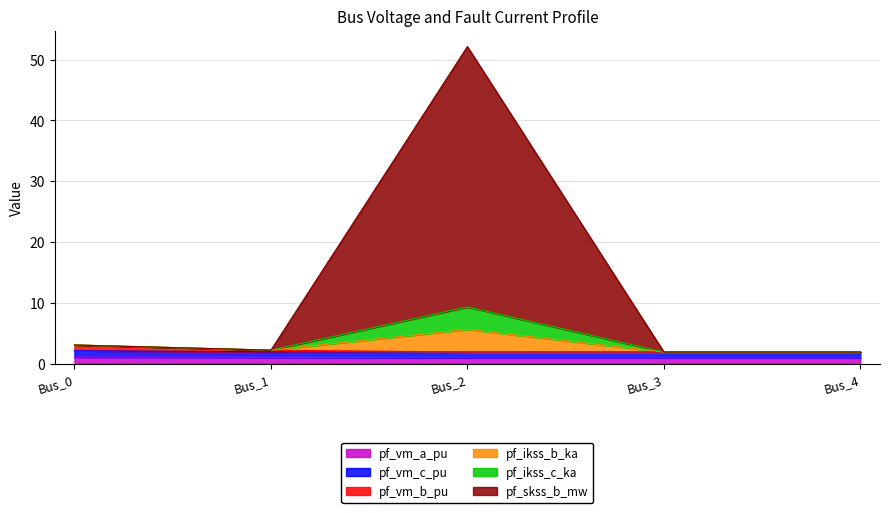

What is the difference between the second highest and second lowest values in the pf_vm_b_pu series?

0.3